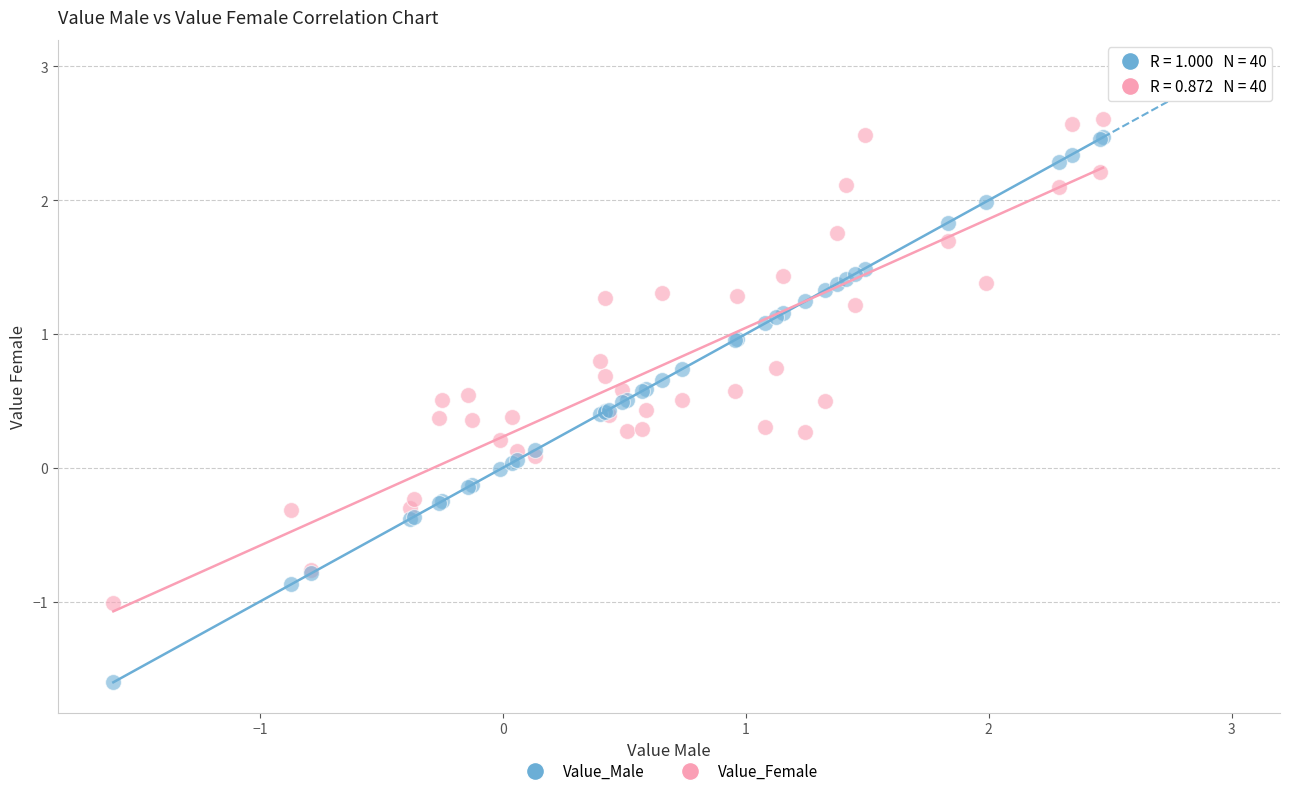

What is the X range (max minus min) for the scatter plot?

4.1